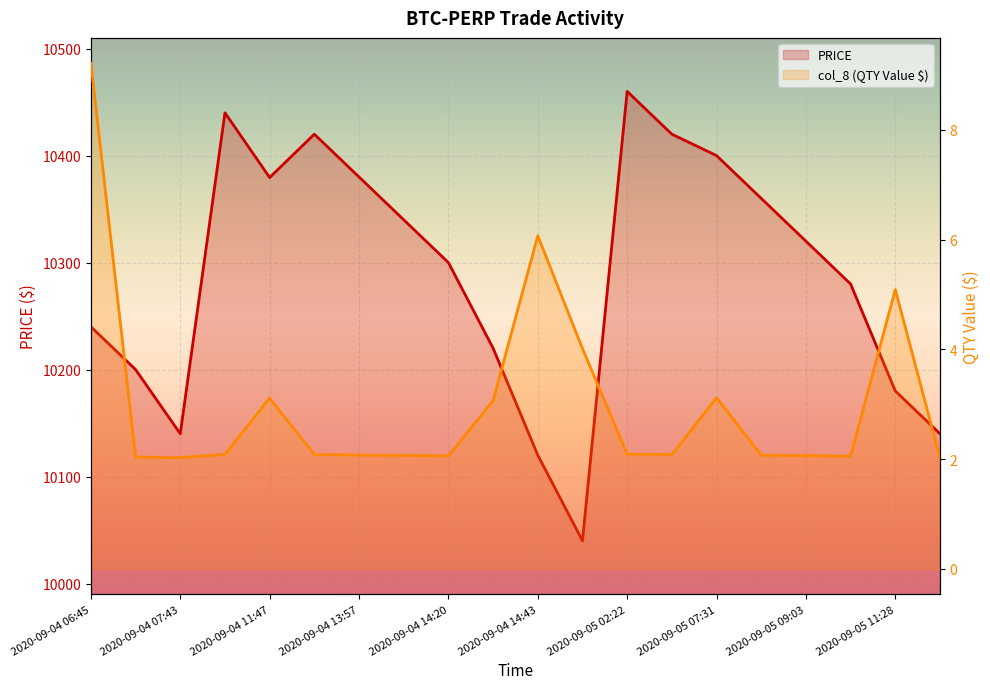

What value does the col_8 (QTY Value $) series have at 2020-09-05 02:22?

2.1